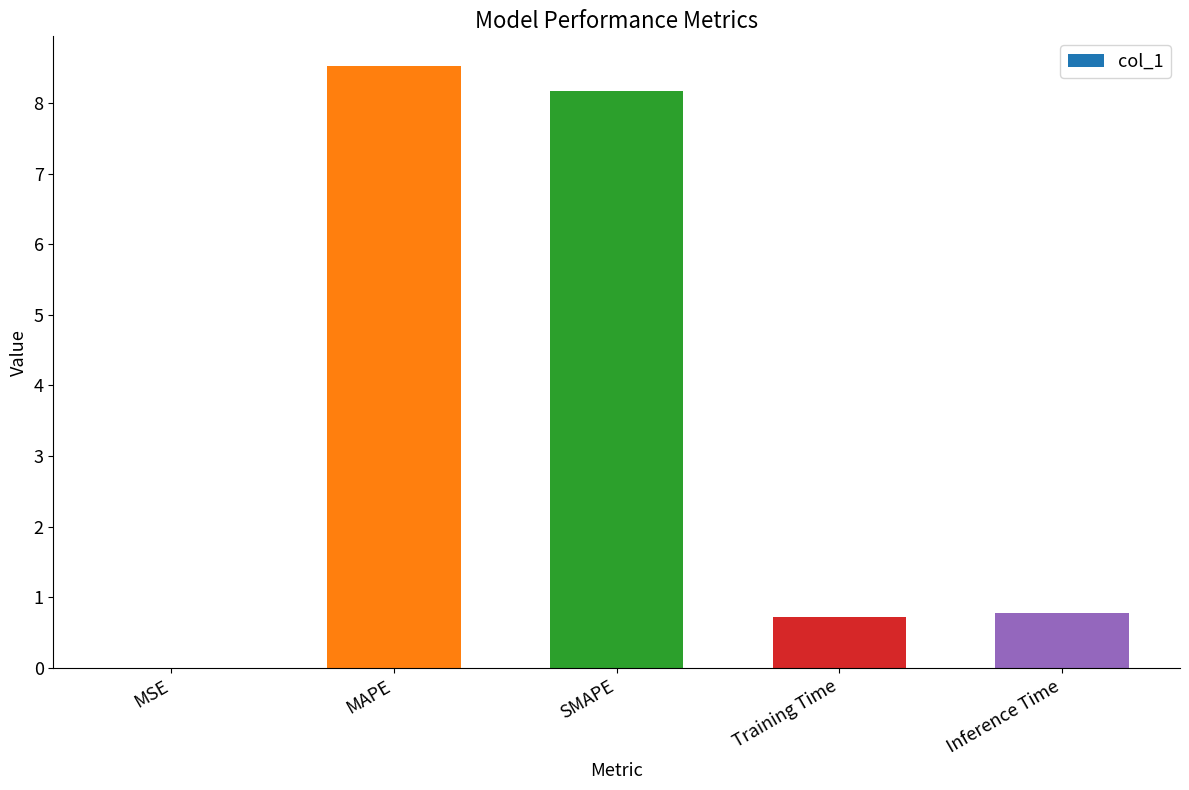

At which category does the chart reach its peak across all series?

MAPE